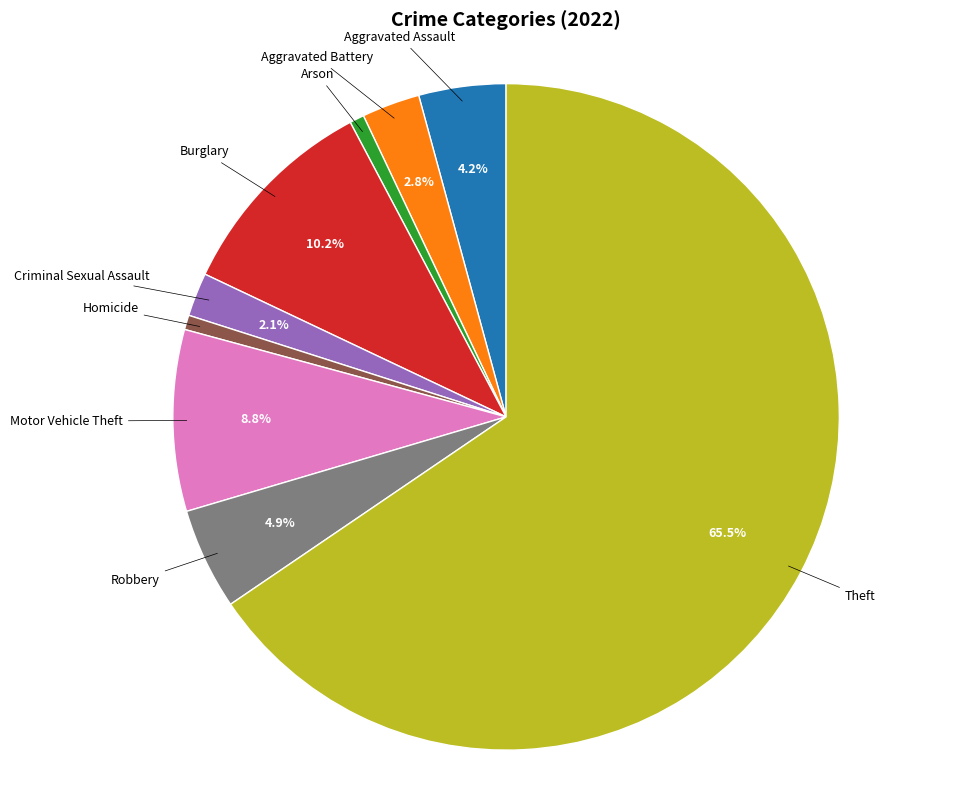

Does any single category account for the majority?

Yes